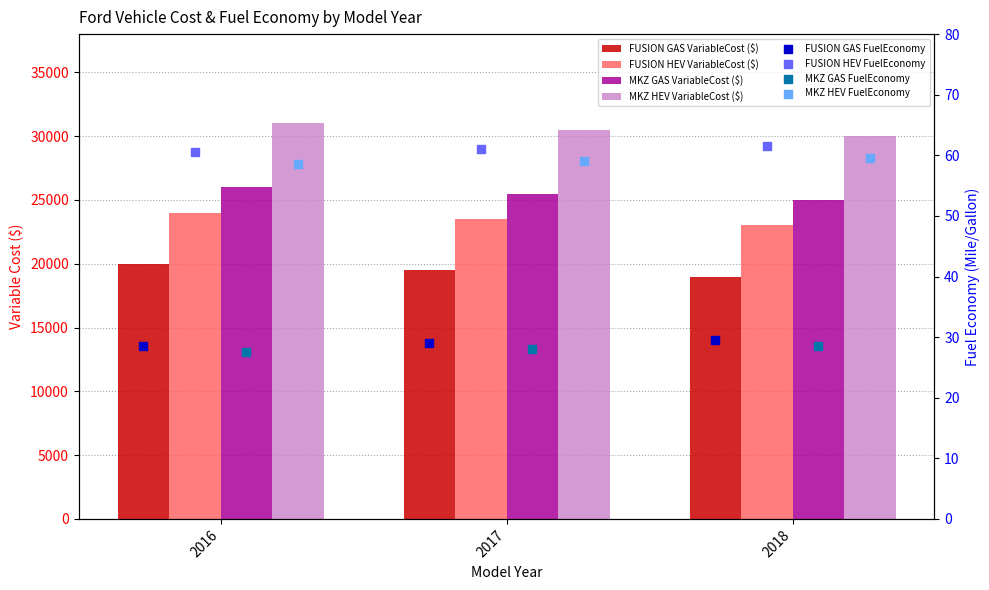

Which series has the widest spread of Y values?

FUSION GAS VariableCost ($)